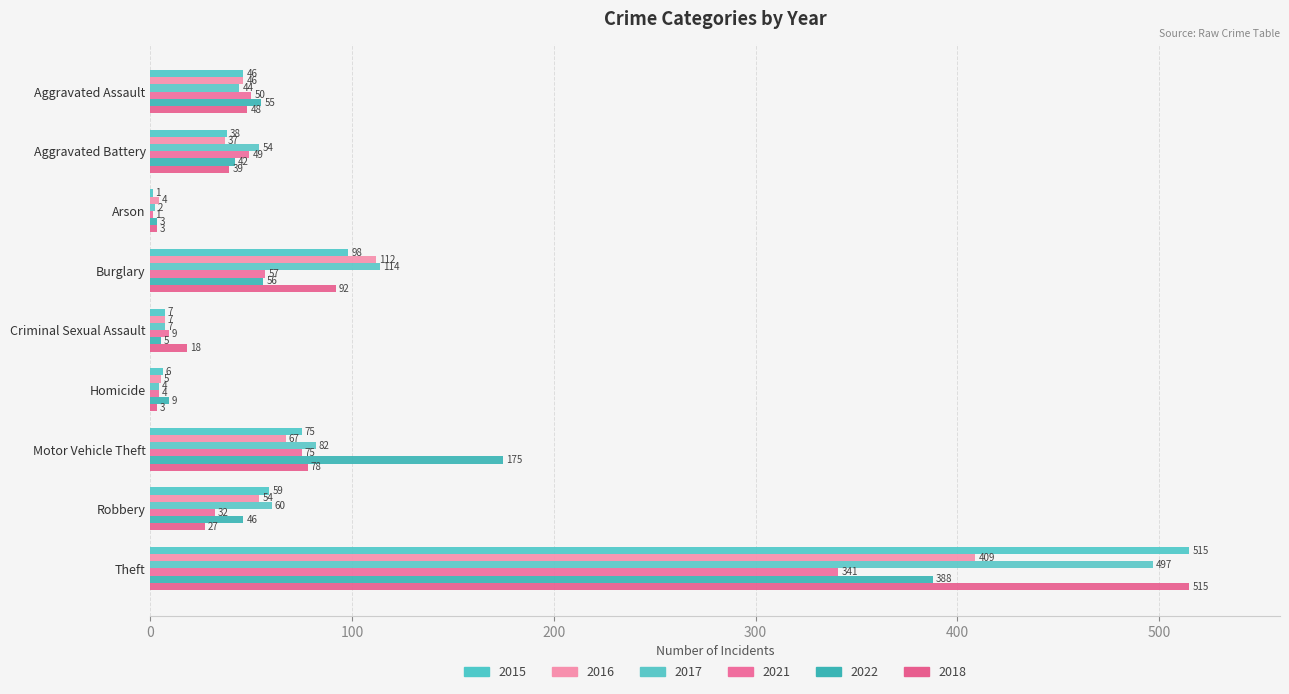

Rank the categories by 2018 value from lowest to highest.

Arson, Homicide, Criminal Sexual Assault, Robbery, Aggravated Battery, Aggravated Assault, Motor Vehicle Theft, Burglary, Theft